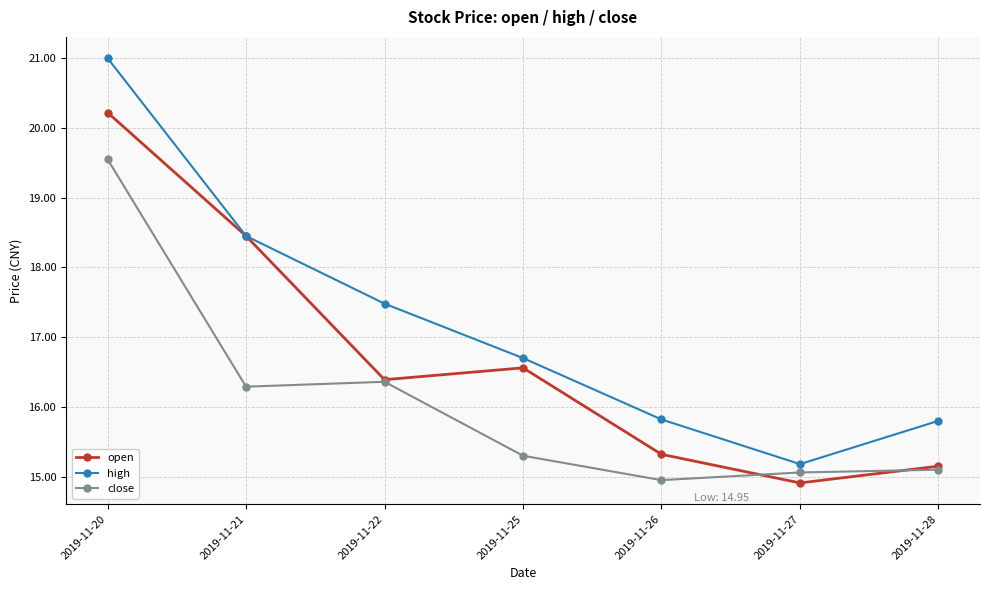

What is the lowest value of the open series?

14.9